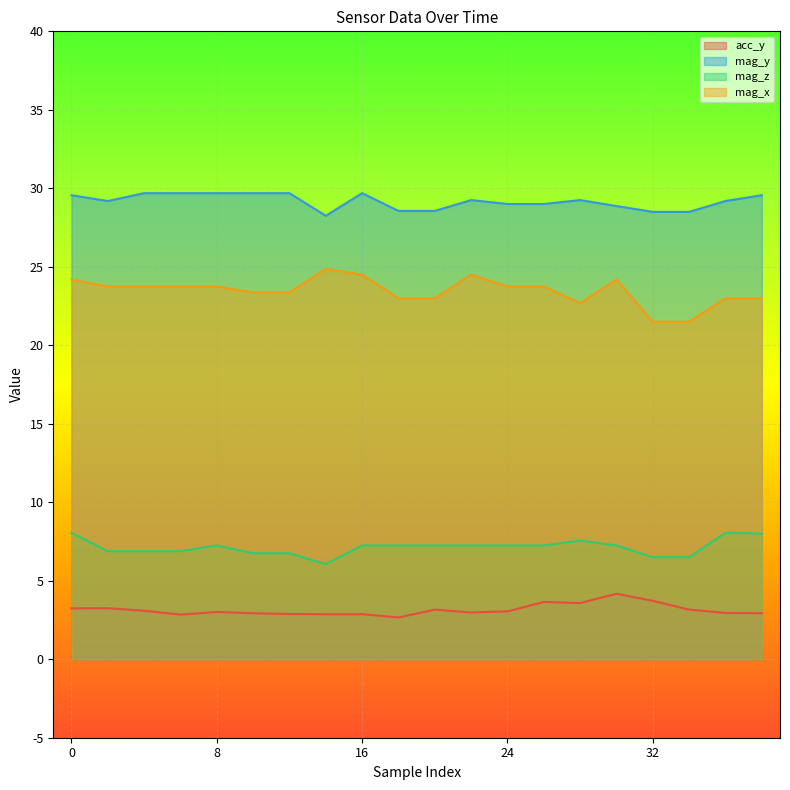

What is the difference between the highest and lowest values at 10?

26.8